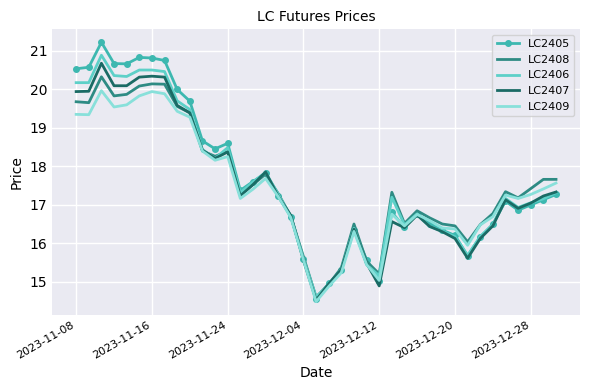

Which series has the widest spread of values?

LC2405